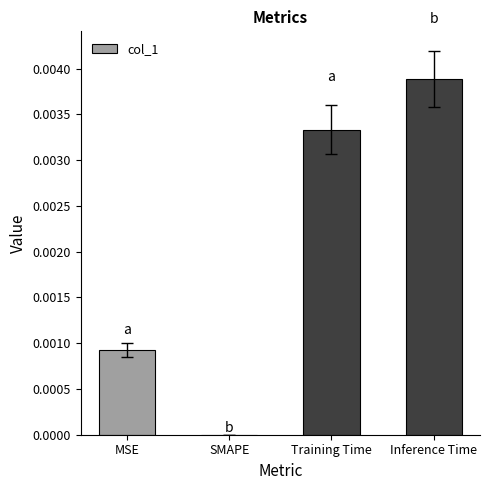

The chart shows a value of 0.0 at SMAPE. True or false?

True